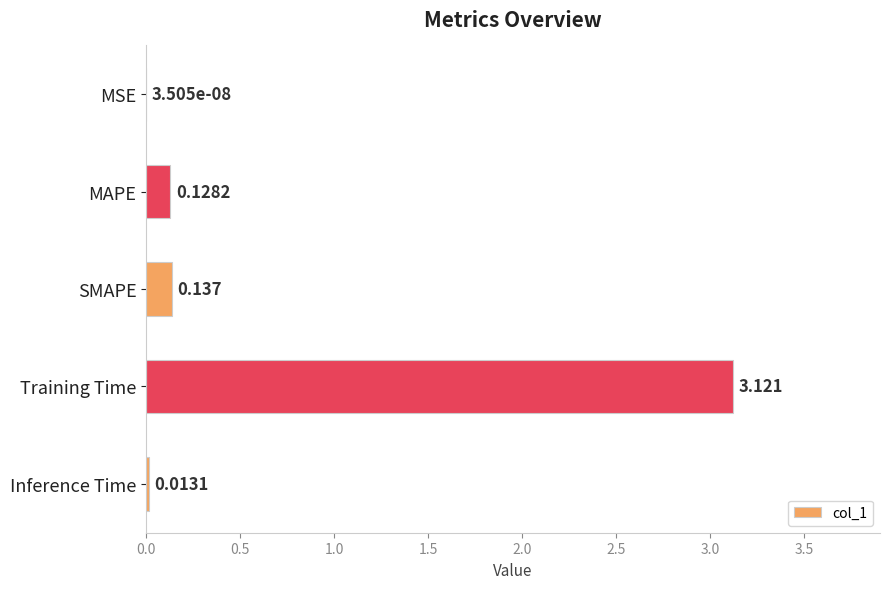

Where is the data nearest to the value 1?

SMAPE